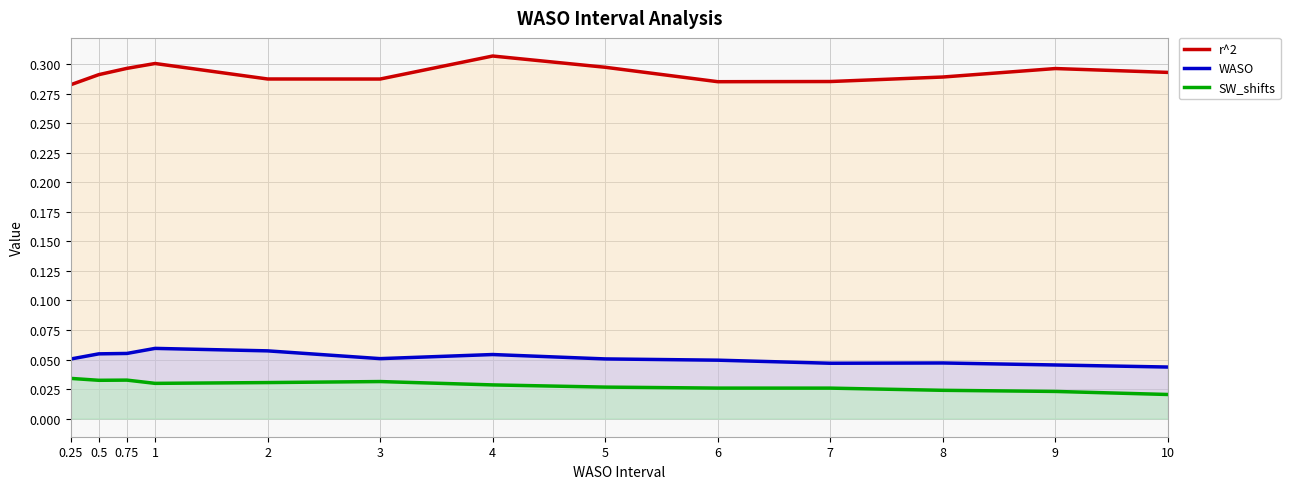

List the labels in order of r^2 value, smallest first.

0.25, 6, 7, 3, 2, 8, 0.5, 10, 9, 0.75, 5, 1, 4